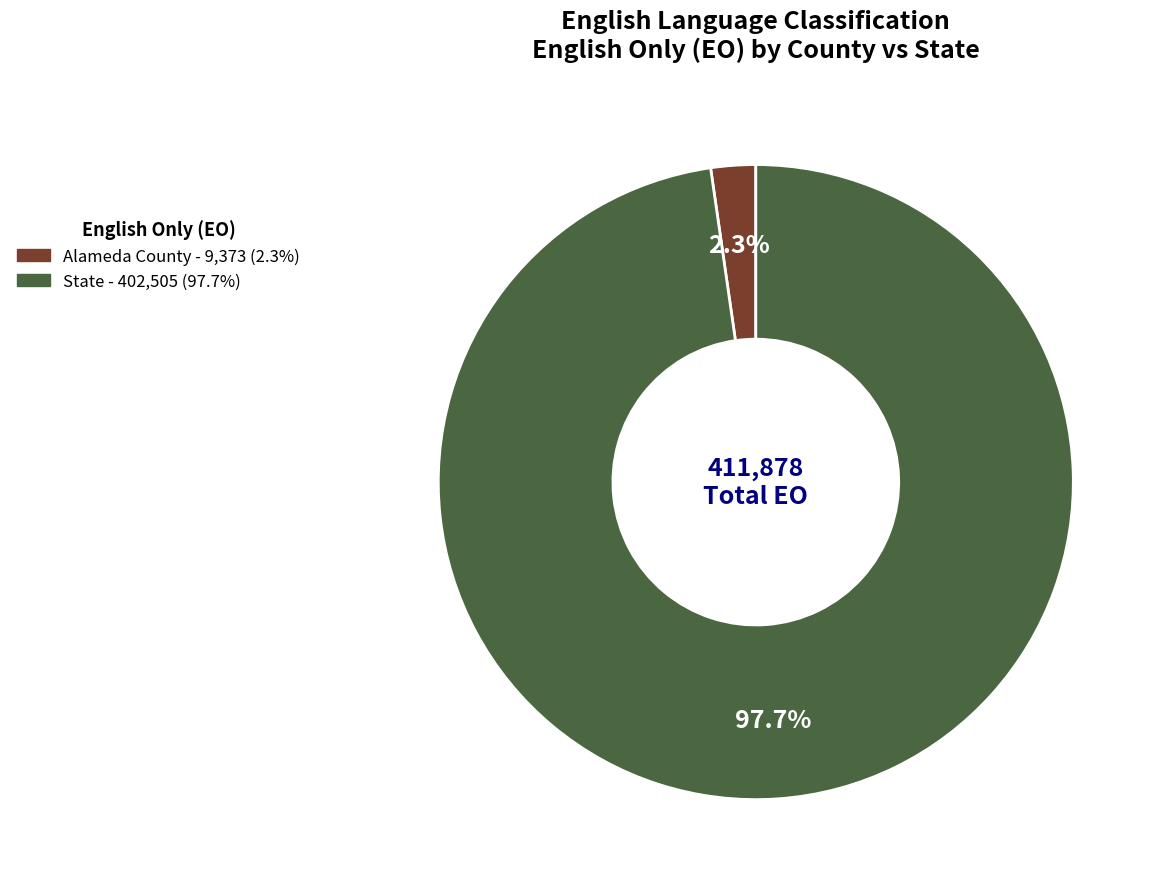

What percentage is NOT represented by Alameda County?

97.7%